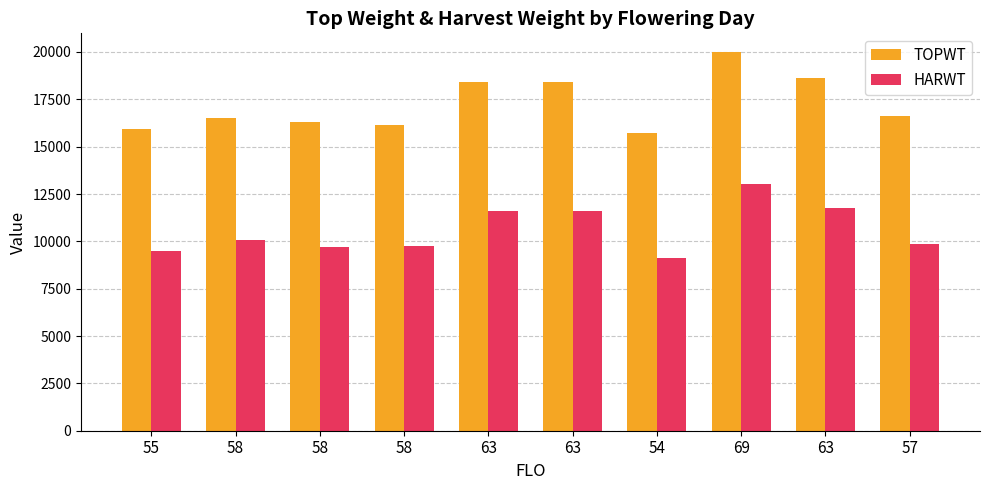

What are all the series names shown in the legend?

TOPWT, HARWT